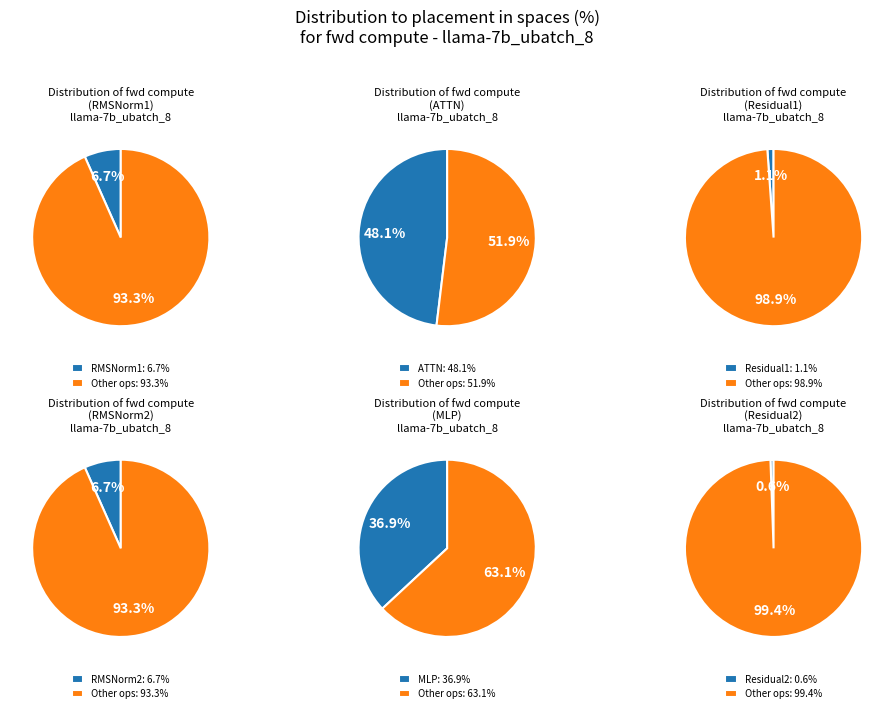

To the nearest percent, what is the average slice percentage?

17%